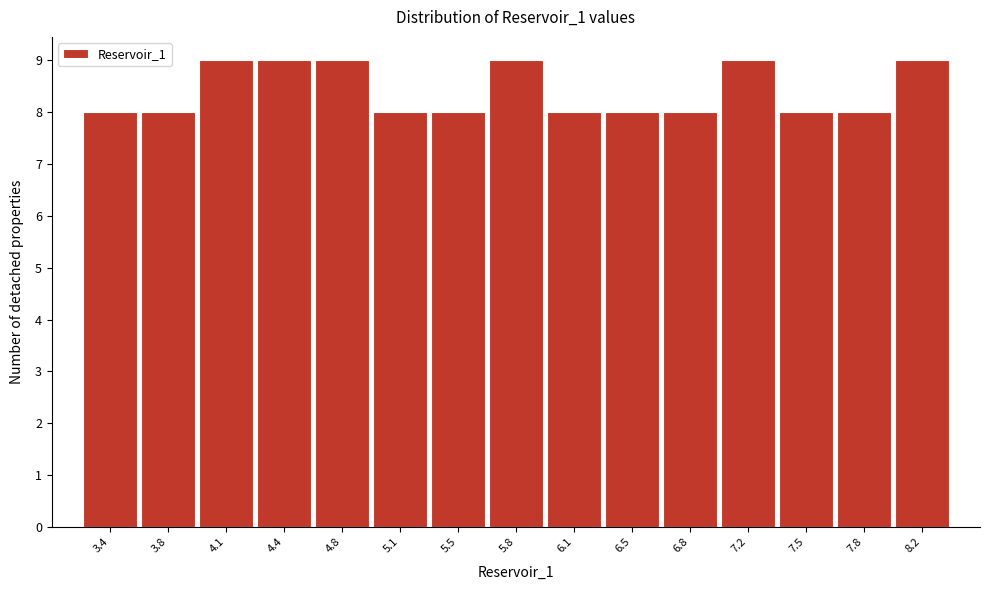

Reading left to right, what are all the values shown in this chart?

8	8	9	9	9	8	8	9	8	8	8	9	8	8	9